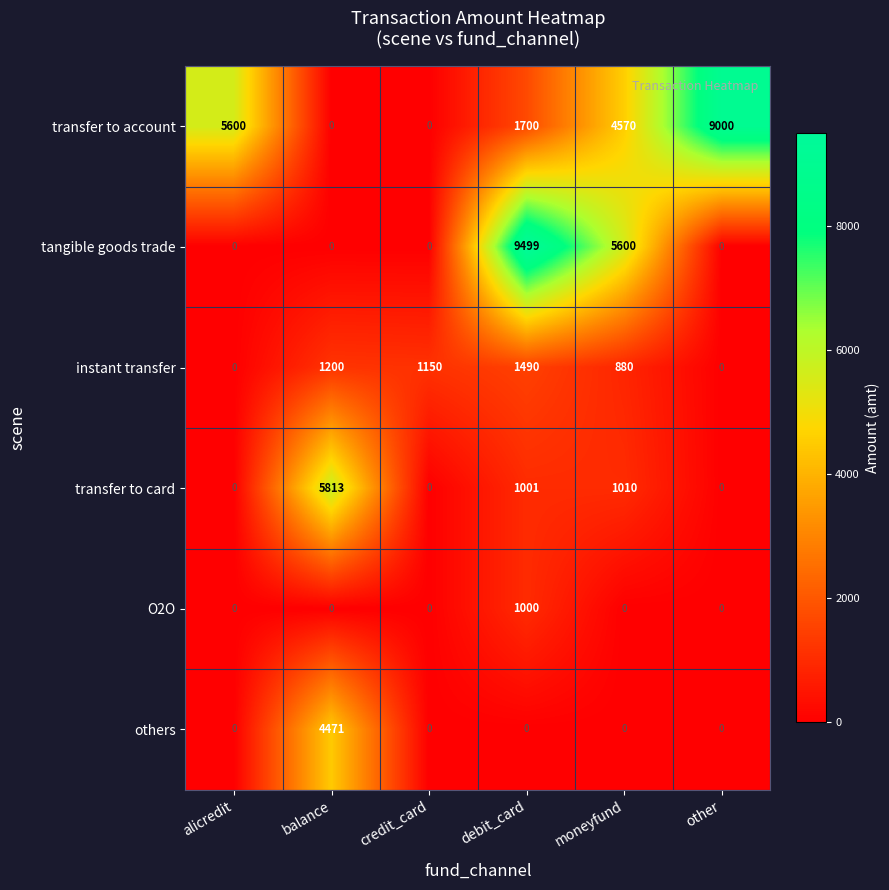

True or false: transfer to card has a value of 8185 at balance.

False